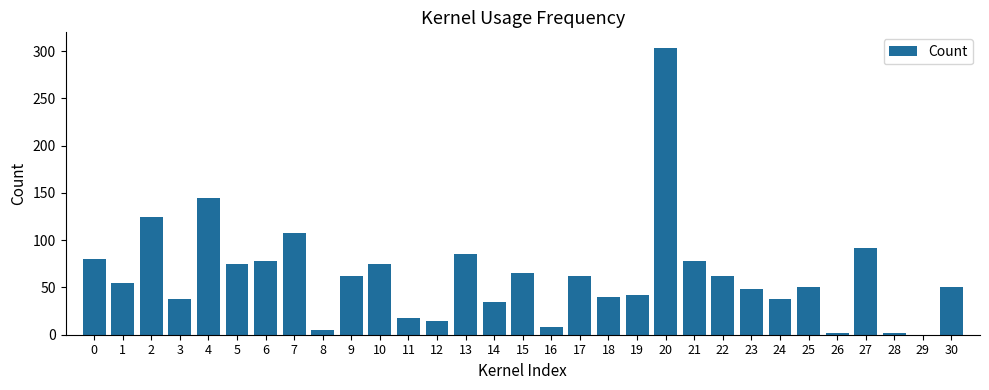

What is the greatest value displayed?

303